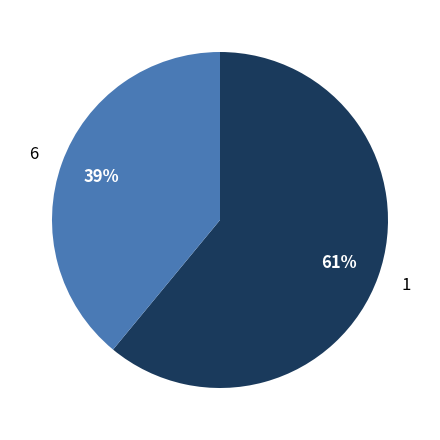

To the nearest percent, what percentage of the pie is 1?

61%